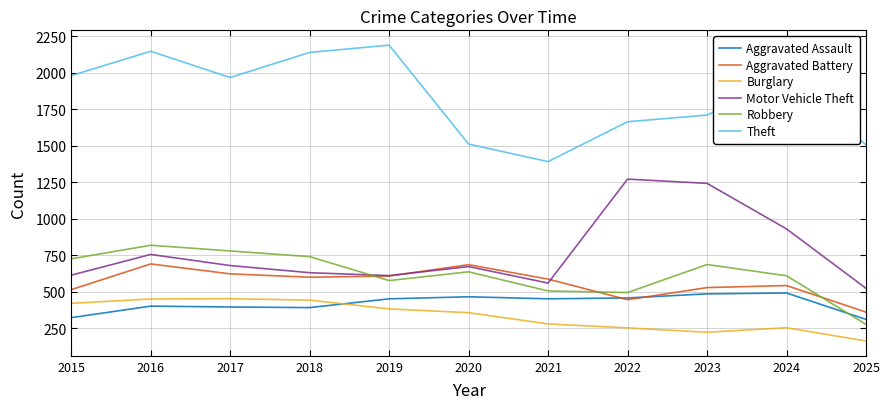

The value of Burglary at 2022 is 253. True or false?

True